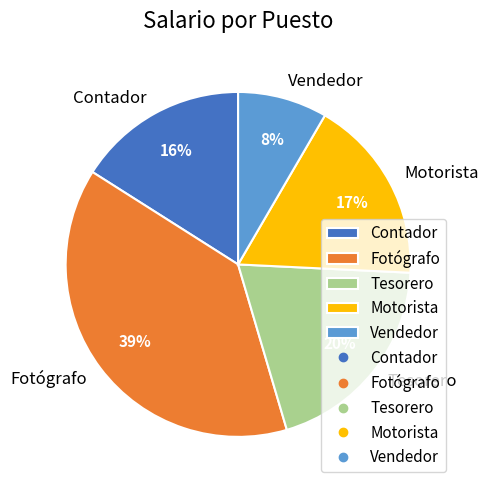

Is the sum of Tesorero and Fotógrafo greater than half?

Yes